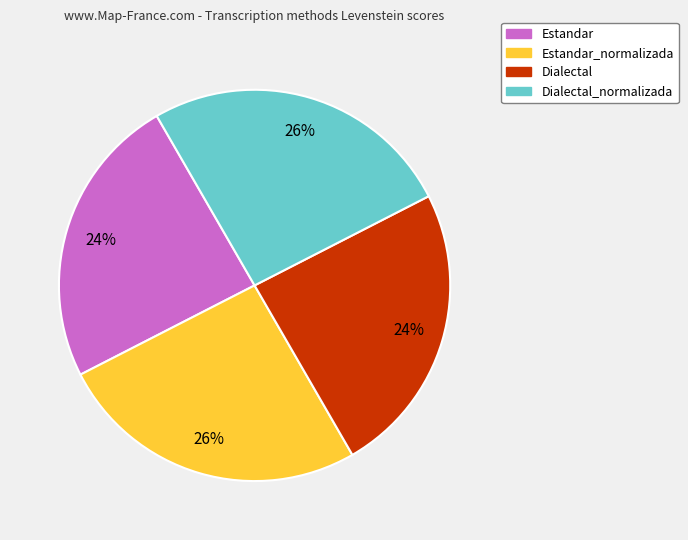

To the nearest percent, what is the difference between the largest and smallest slice percentages?

2%